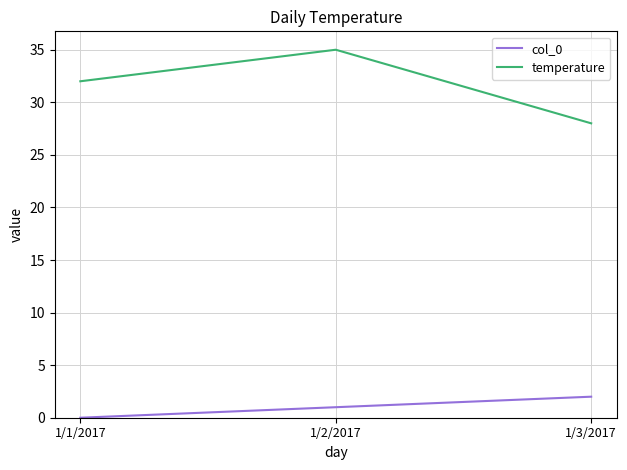

What is the maximum value for col_0?

2